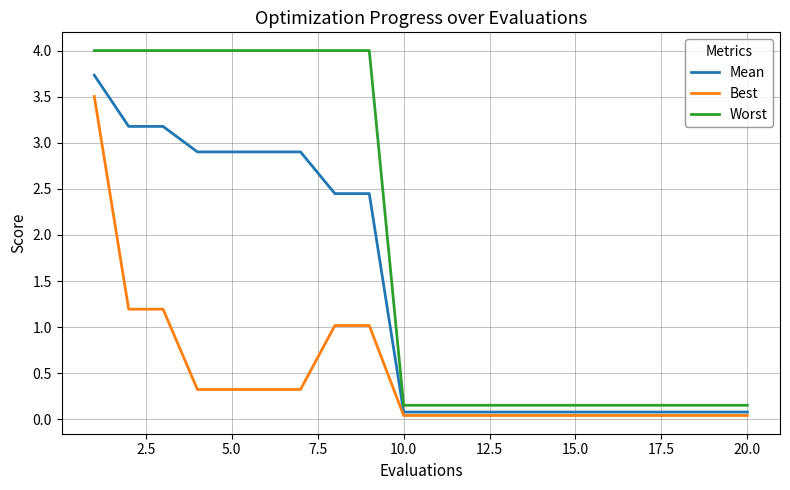

List the series in order of their overall mean, highest first.

Worst, Mean, Best